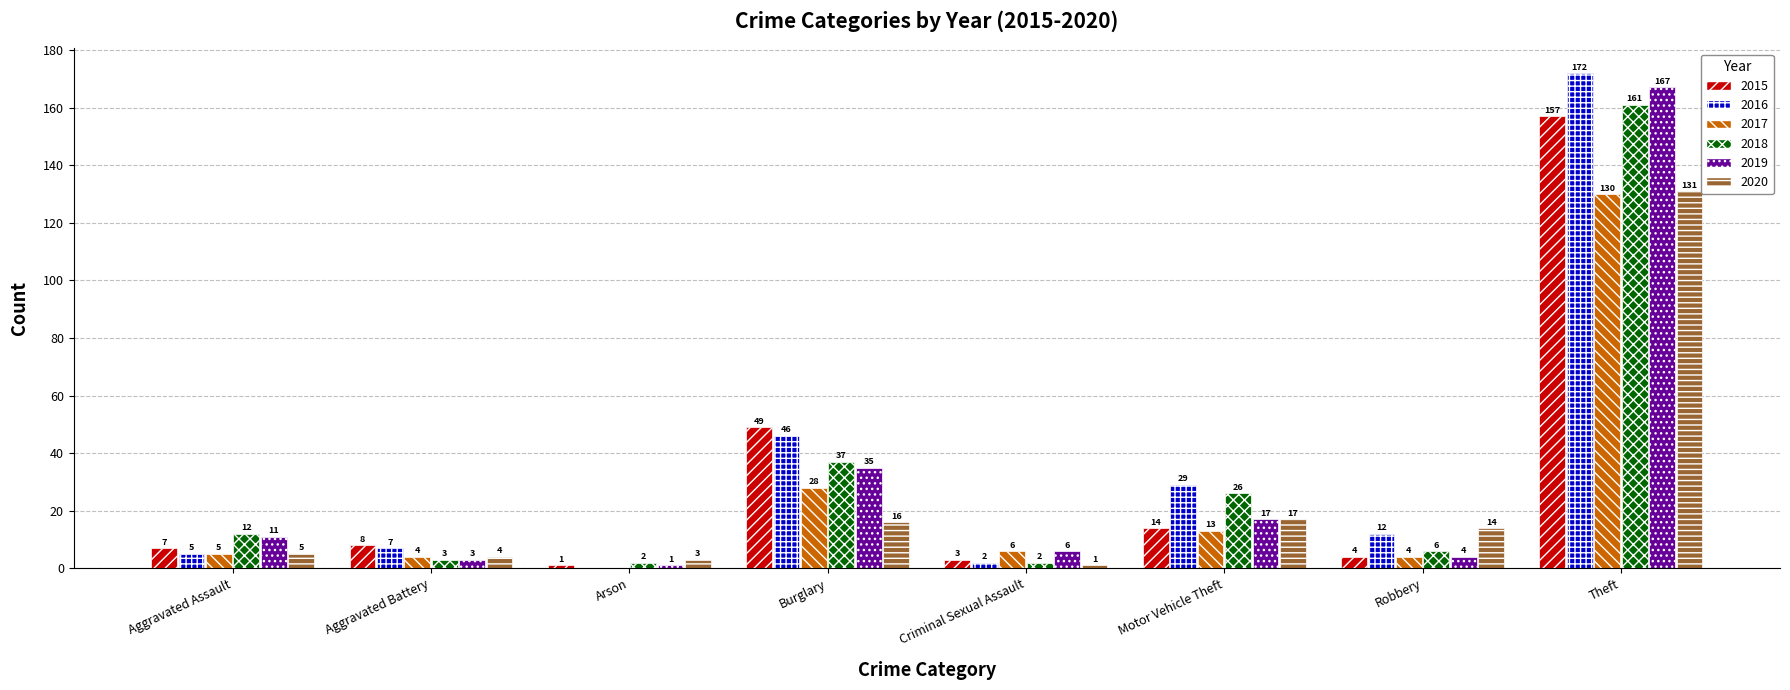

Reading right to left, extract all data points from this chart.

2015: 157	4	14	3	49	1	8	7
2016: 172	12	29	2	46	0	7	5
2017: 130	4	13	6	28	0	4	5
2018: 161	6	26	2	37	2	3	12
2019: 167	4	17	6	35	1	3	11
2020: 131	14	17	1	16	3	4	5